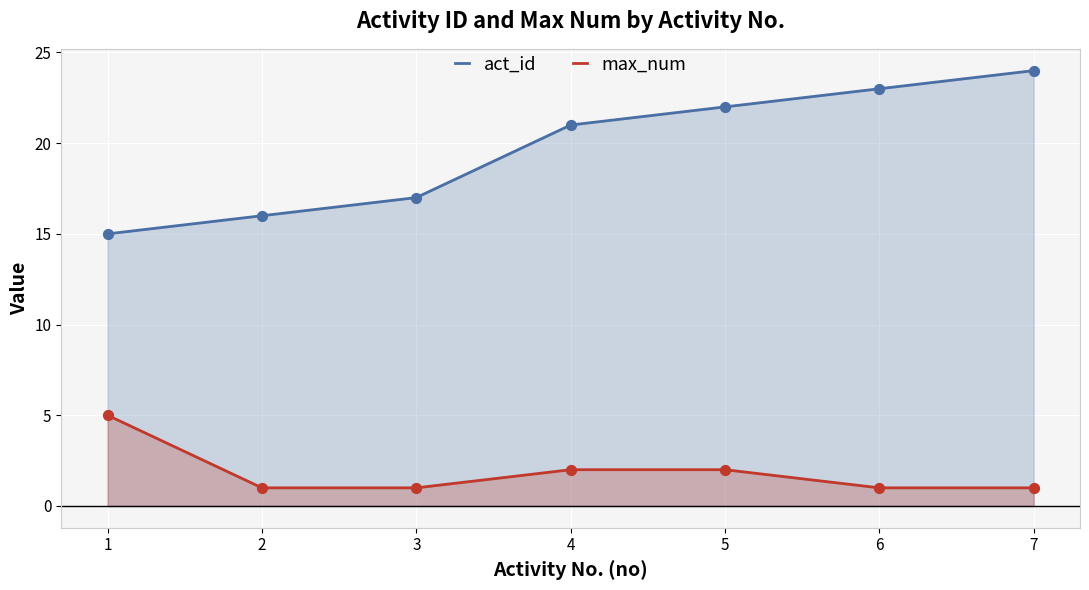

Which series contains the highest Y value?

act_id